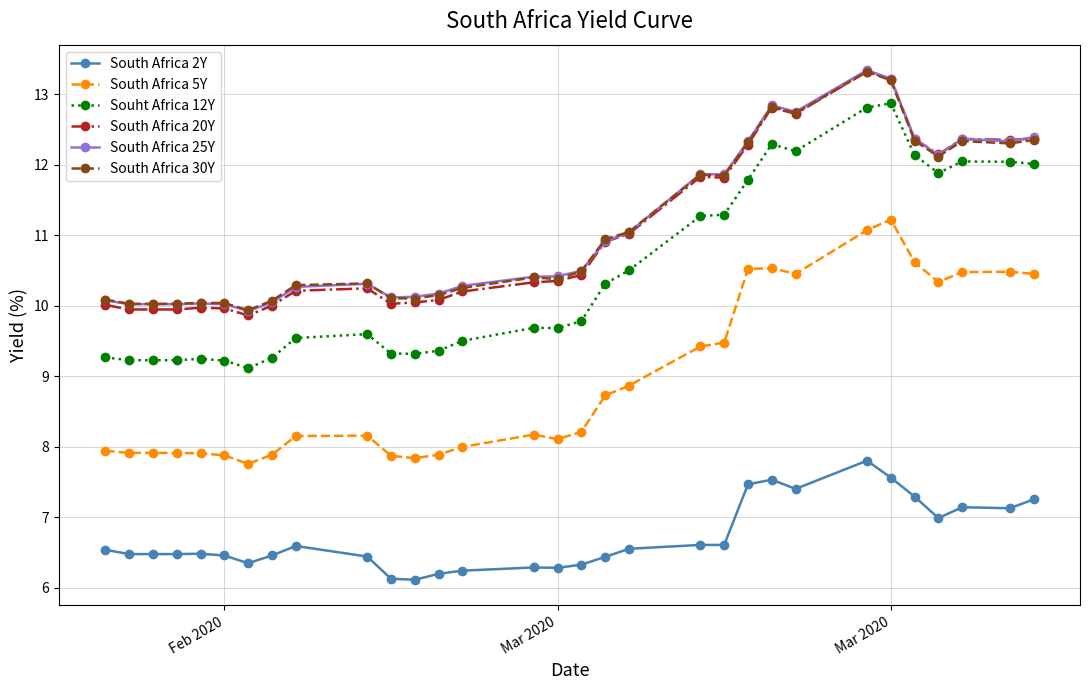

What is the difference between the maximum and minimum values in the South Africa 20Y series?

3.5